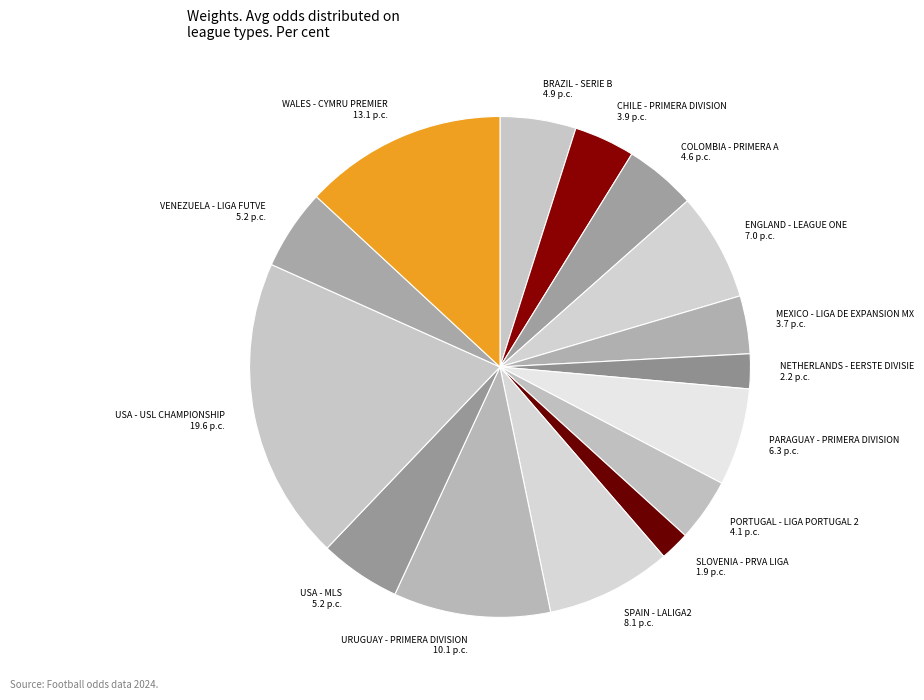

True or false: BRAZIL - SERIE B accounts for 5% of the total.

True